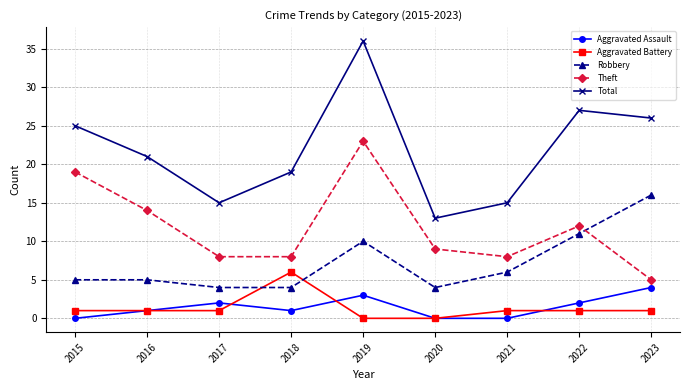

Which category has the highest value in the Total series?

2019